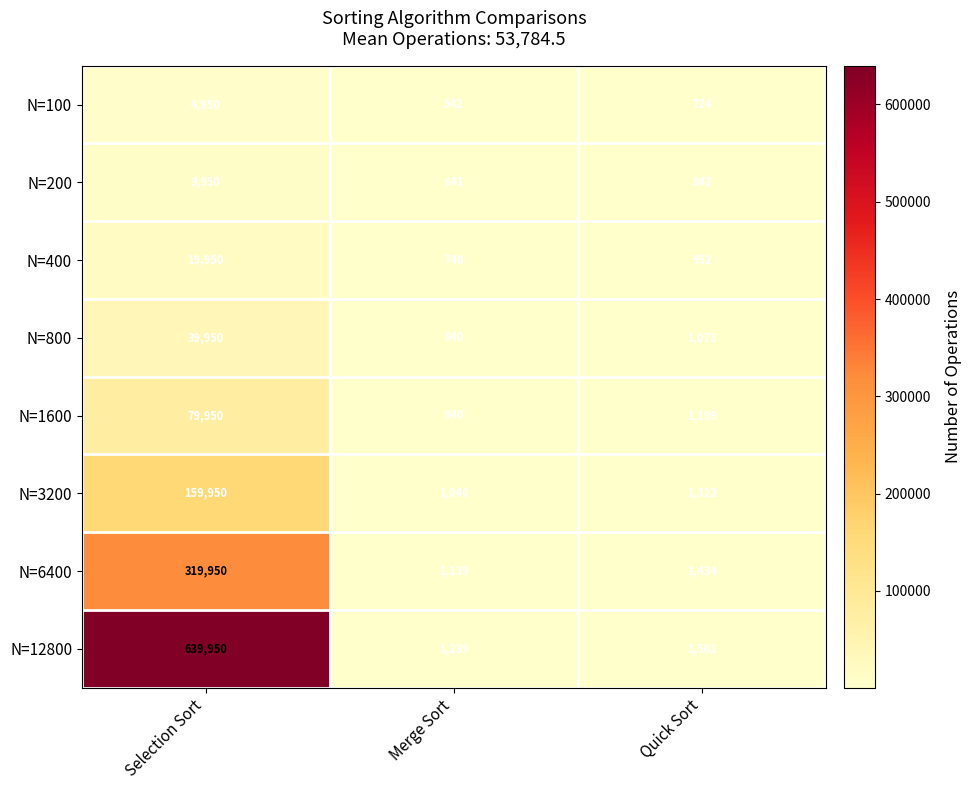

List the series in order of their peak value, lowest first.

N=100, N=200, N=400, N=800, N=1600, N=3200, N=6400, N=12800